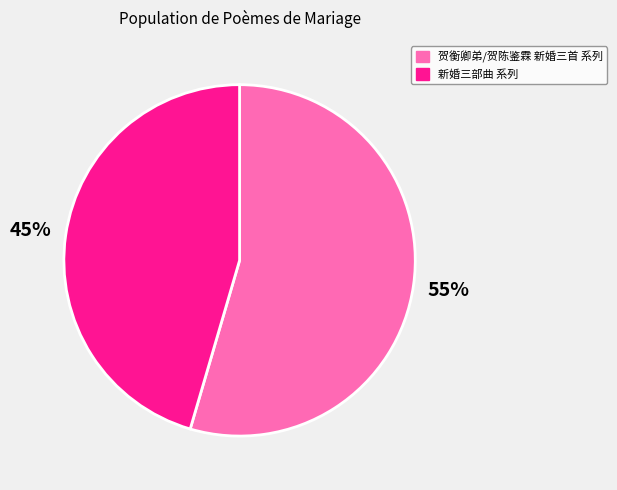

What is the smallest slice in the pie chart?

新婚三部曲 系列